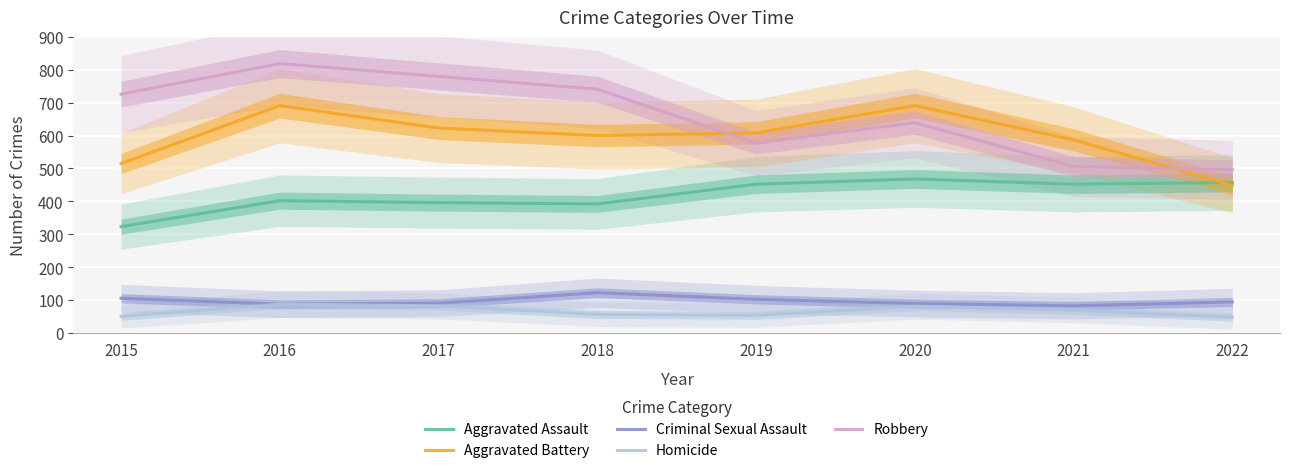

What is the difference between the Criminal Sexual Assault values at 2021 and 2019?

20